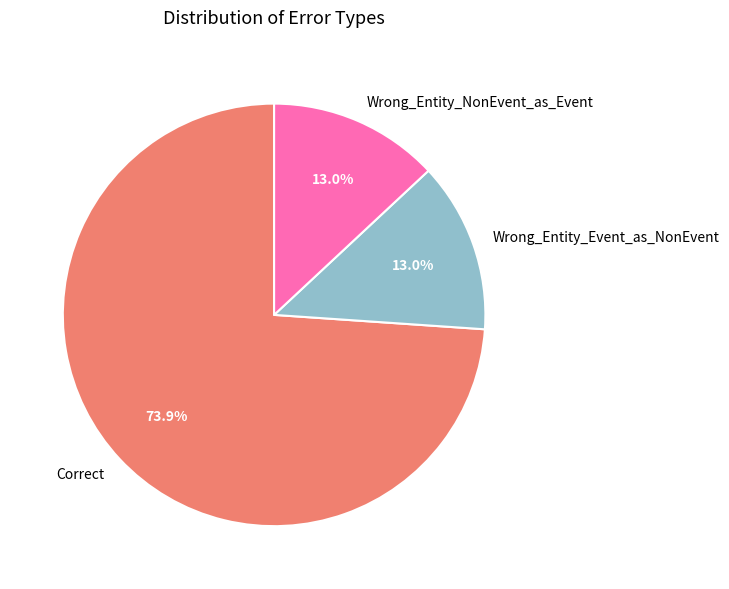

What is the majority slice?

Correct